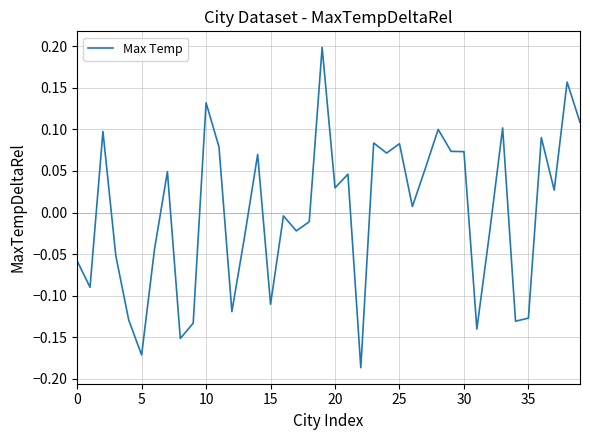

What is the difference between the maximum and minimum values?

0.4